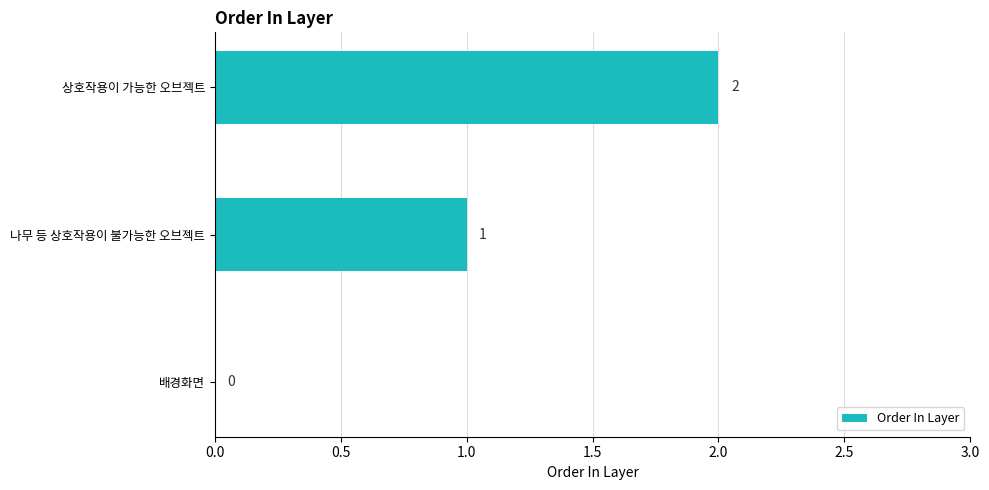

What is the change in value from 배경화면 to 나무 등 상호작용이 불가능한 오브젝트?

+1